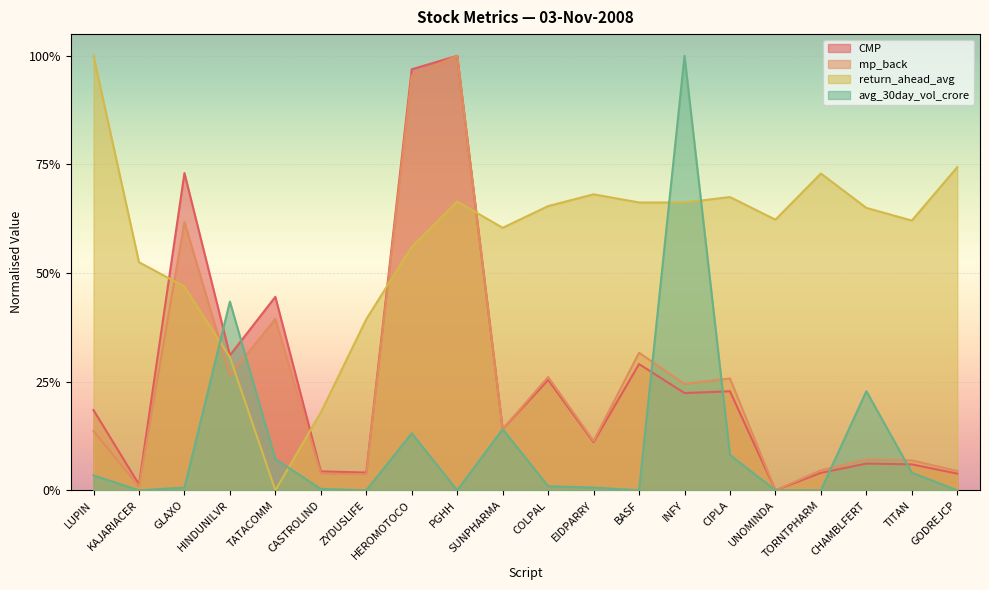

Is it true that avg_30day_vol_crore equals 0.6 at HINDUNILVR?

False